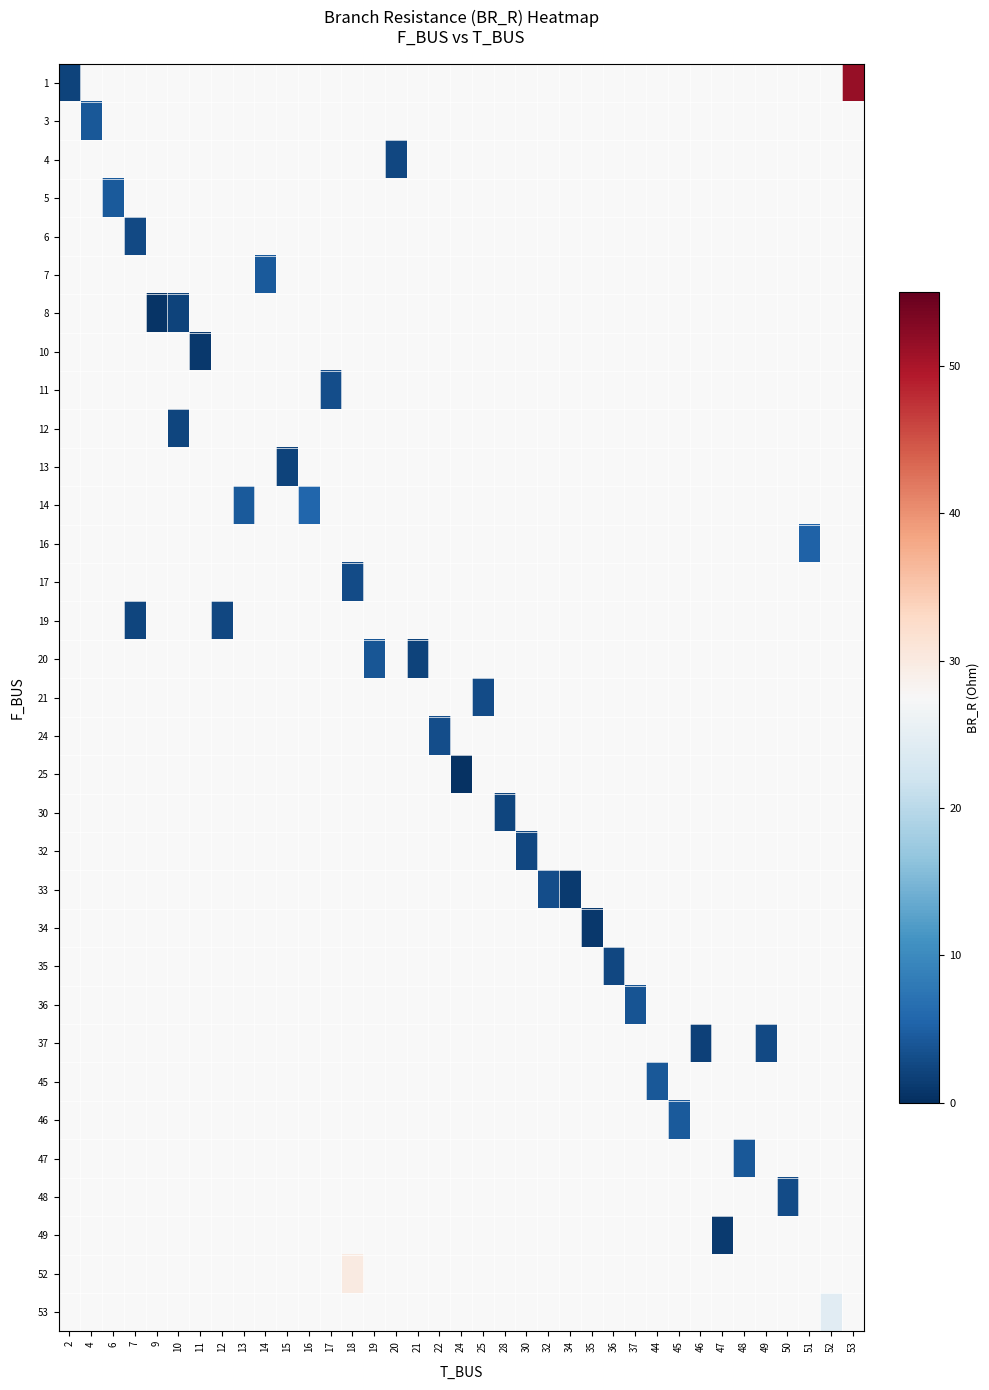

How many values in 5 are above zero?

1